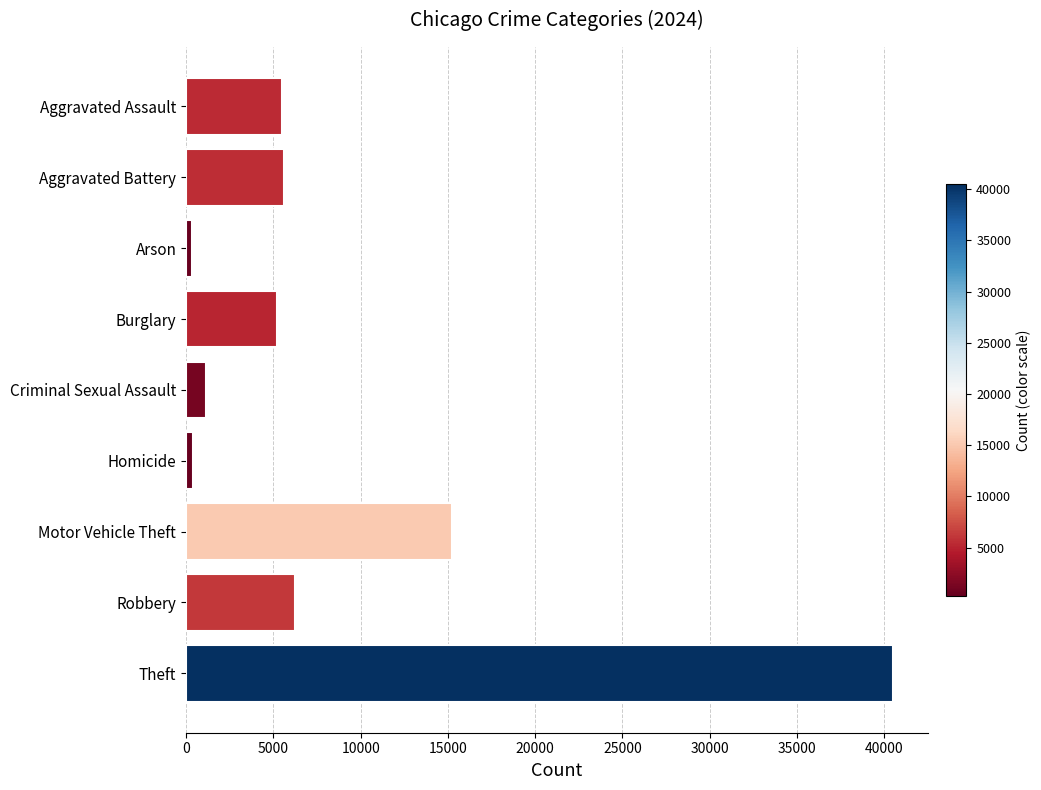

Are the bars horizontal?

Yes